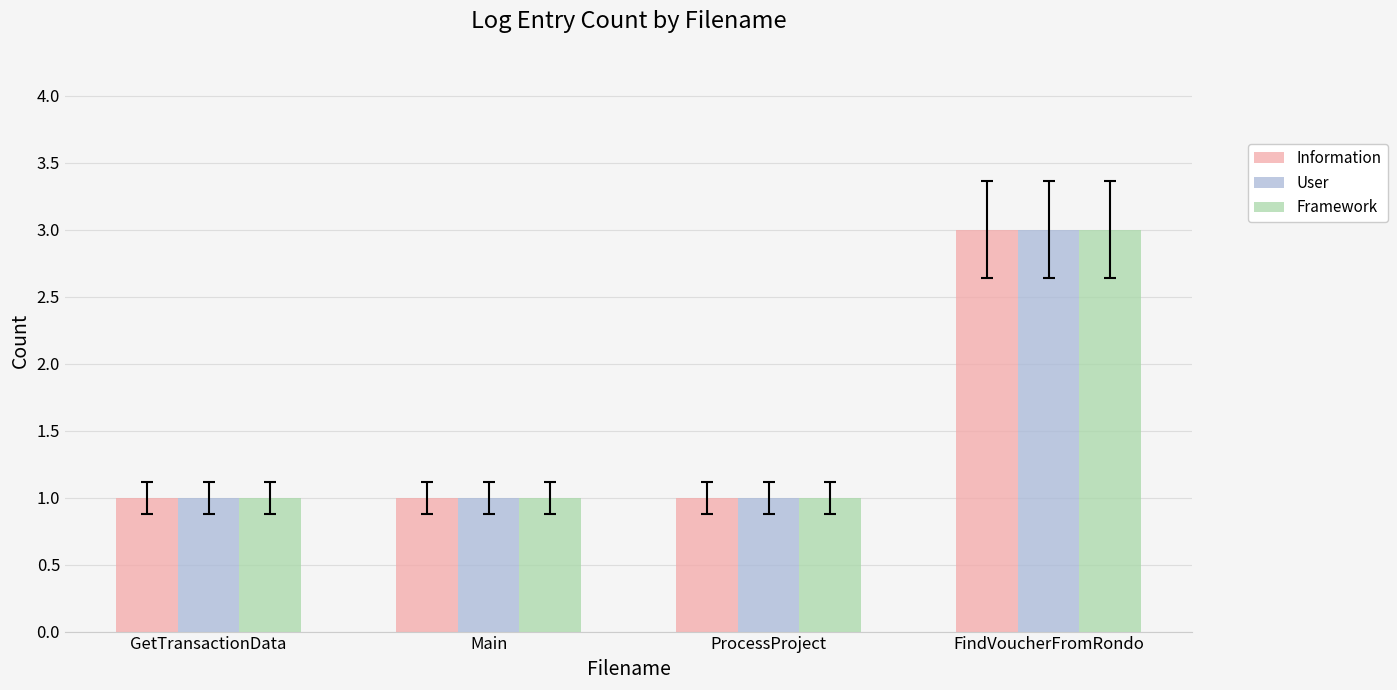

Does the chart contain any negative values?

No